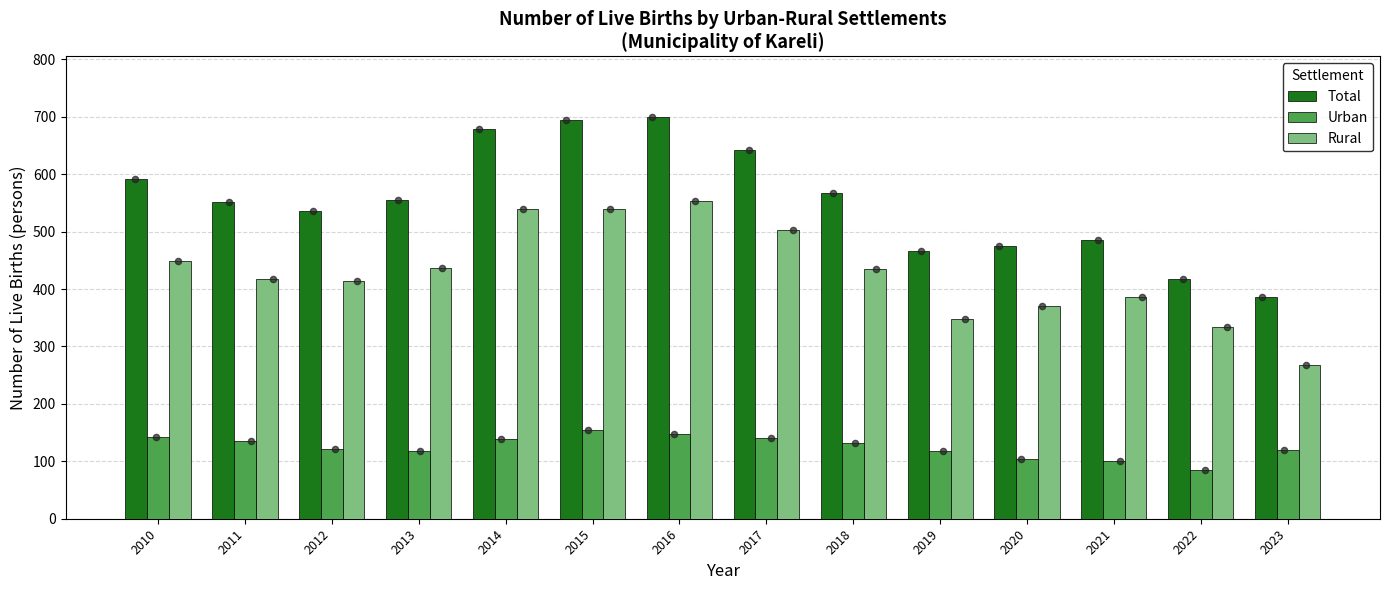

Which series contains the lowest Y value?

Urban